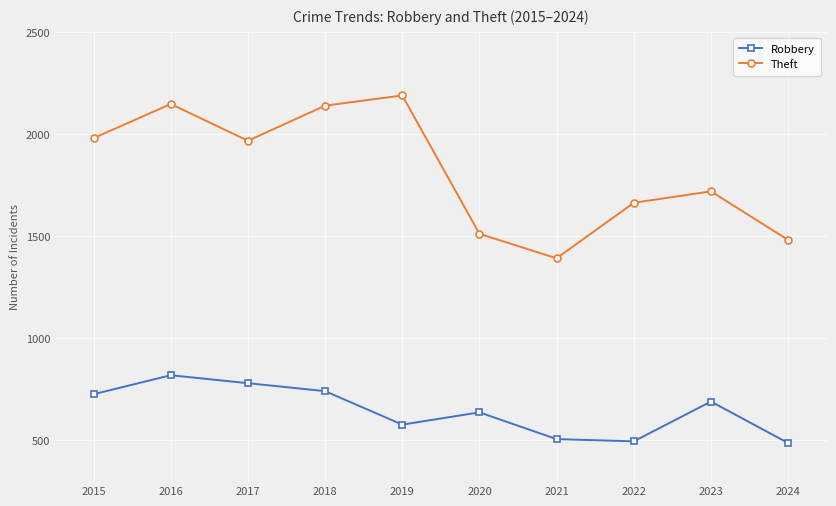

List the series in order of their peak value, highest first.

Theft, Robbery